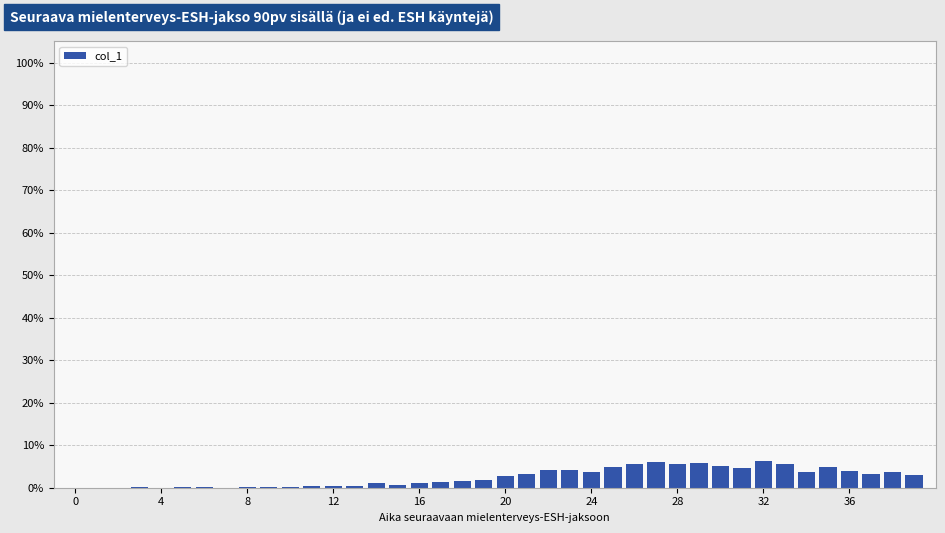

Are the bars grouped side by side (vs. stacked)?

No